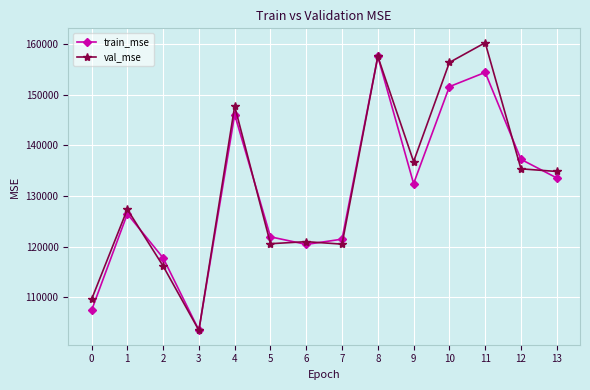

True or false: val_mse has a value of 160266.4 at 11.

True